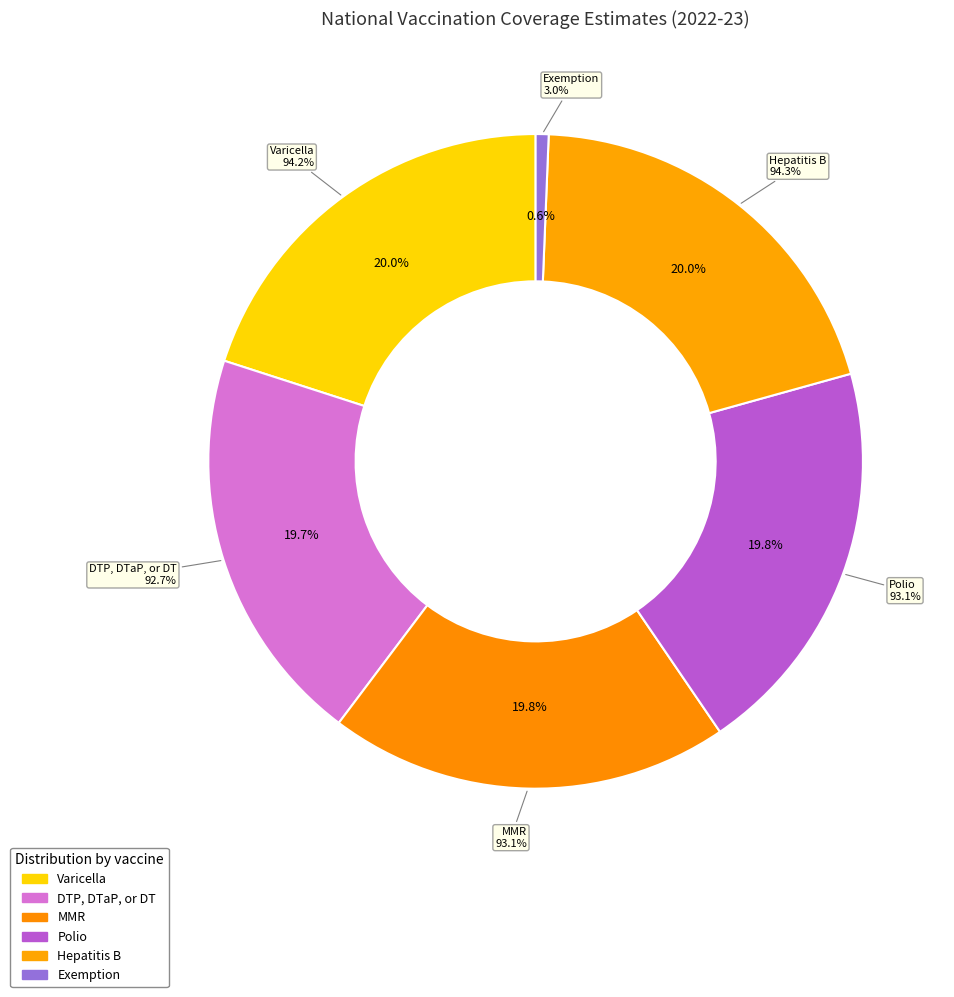

To the nearest percent, what percentage of the pie is Polio?

20%